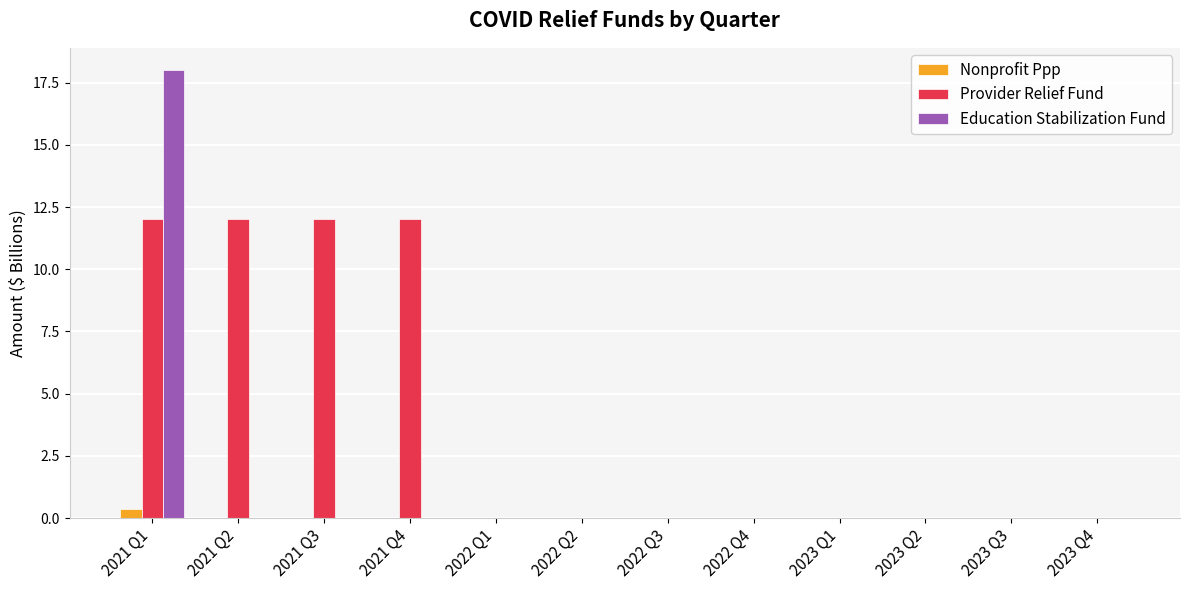

What is the maximum value shown in the chart?

18.0